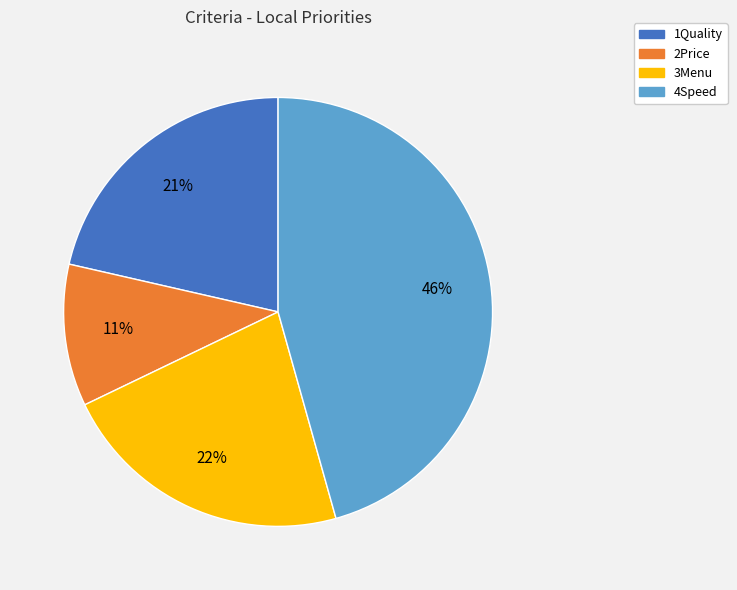

To the nearest percent, what is the combined percentage of 2Price and 1Quality?

32%